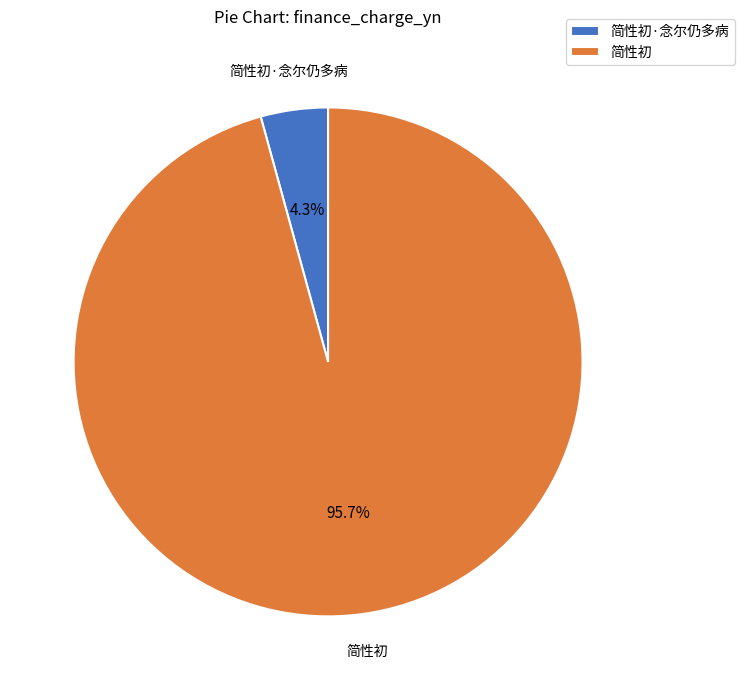

Is there a majority slice in this chart?

Yes